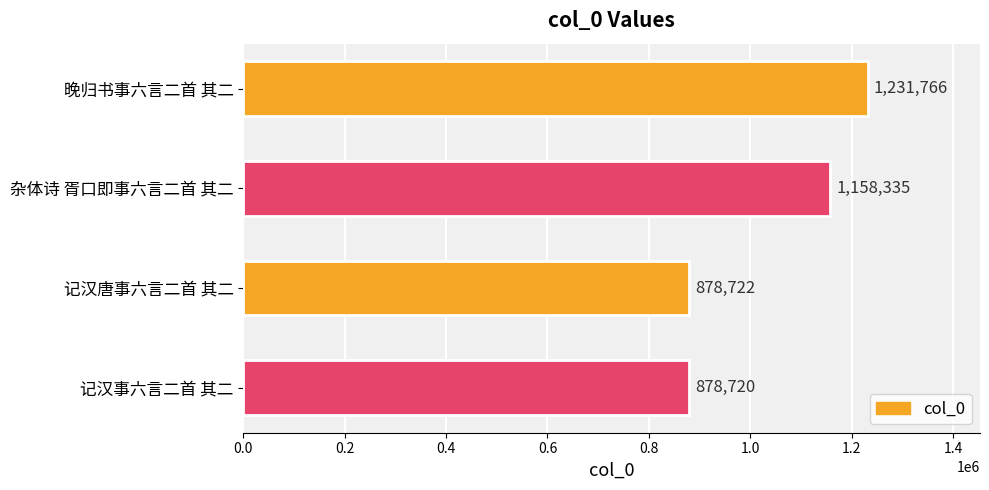

What is the minimum value shown in the chart?

878720